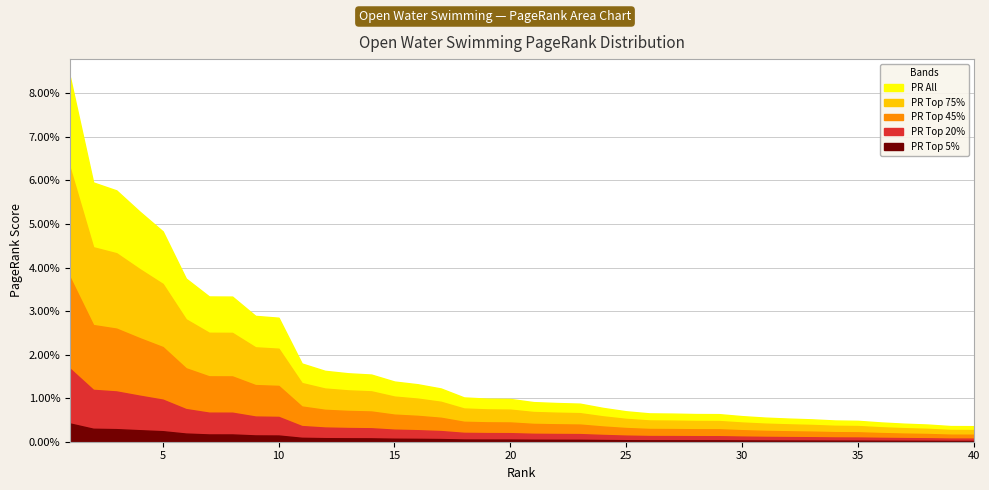

True or false: there are more than 2 points higher than both neighbors.

False